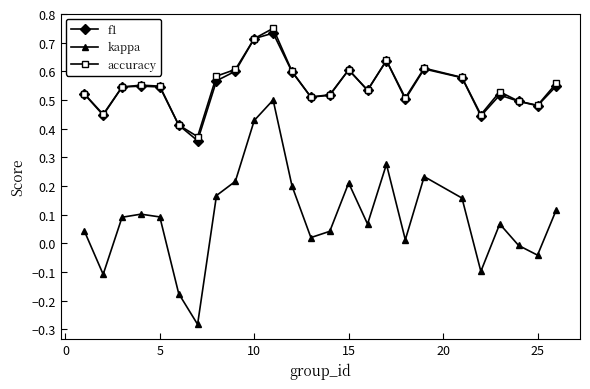

Which series has the widest spread of values?

kappa